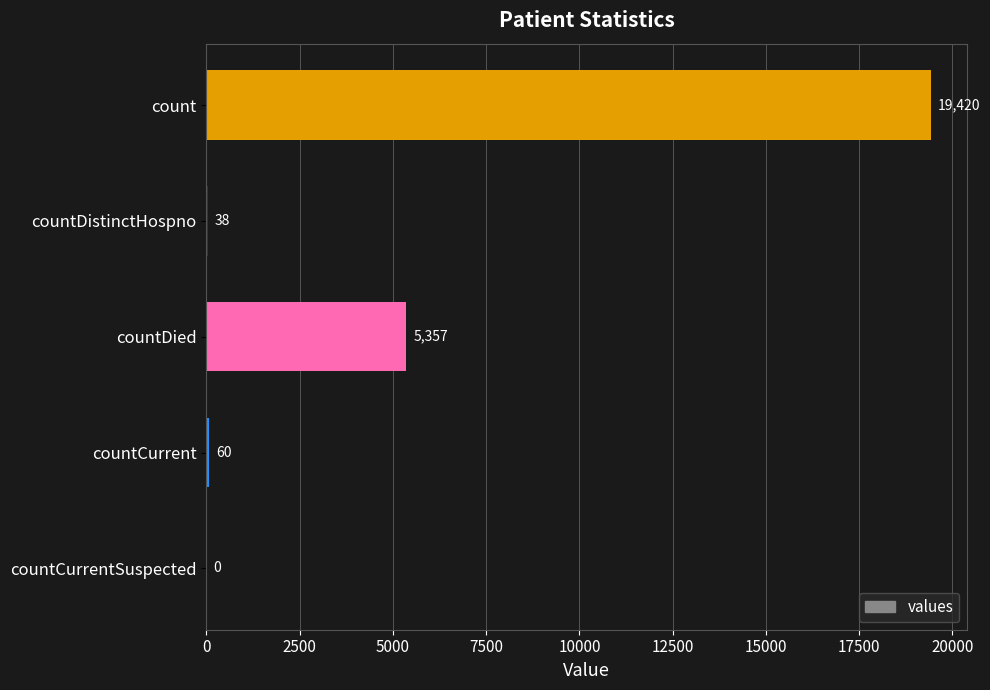

Reading top to bottom, transcribe all the data shown in this chart.

count=19420	countDistinctHospno=38	countDied=5357	countCurrent=60	countCurrentSuspected=0